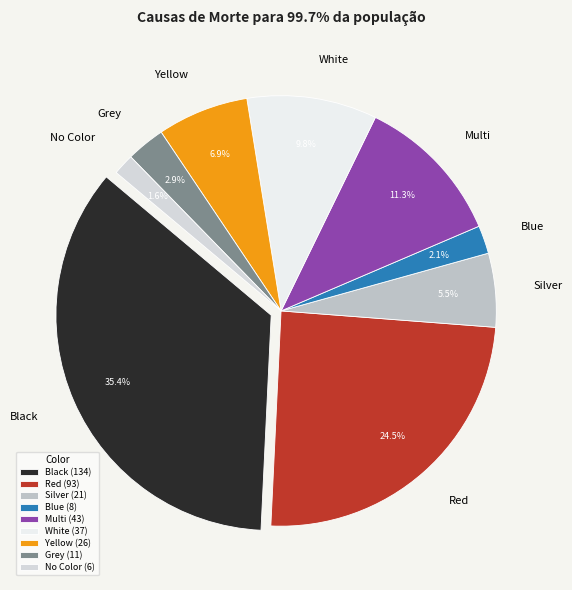

To the nearest percent, what is the difference between the largest and smallest slice percentages?

34%